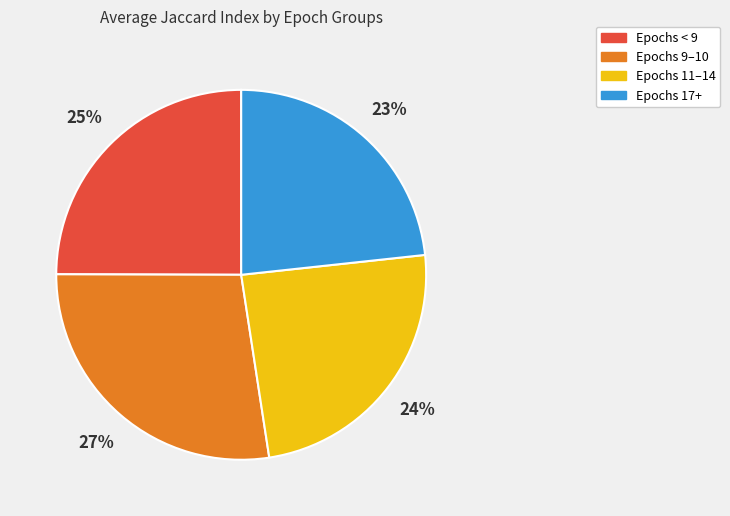

Is there a majority slice in this chart?

No